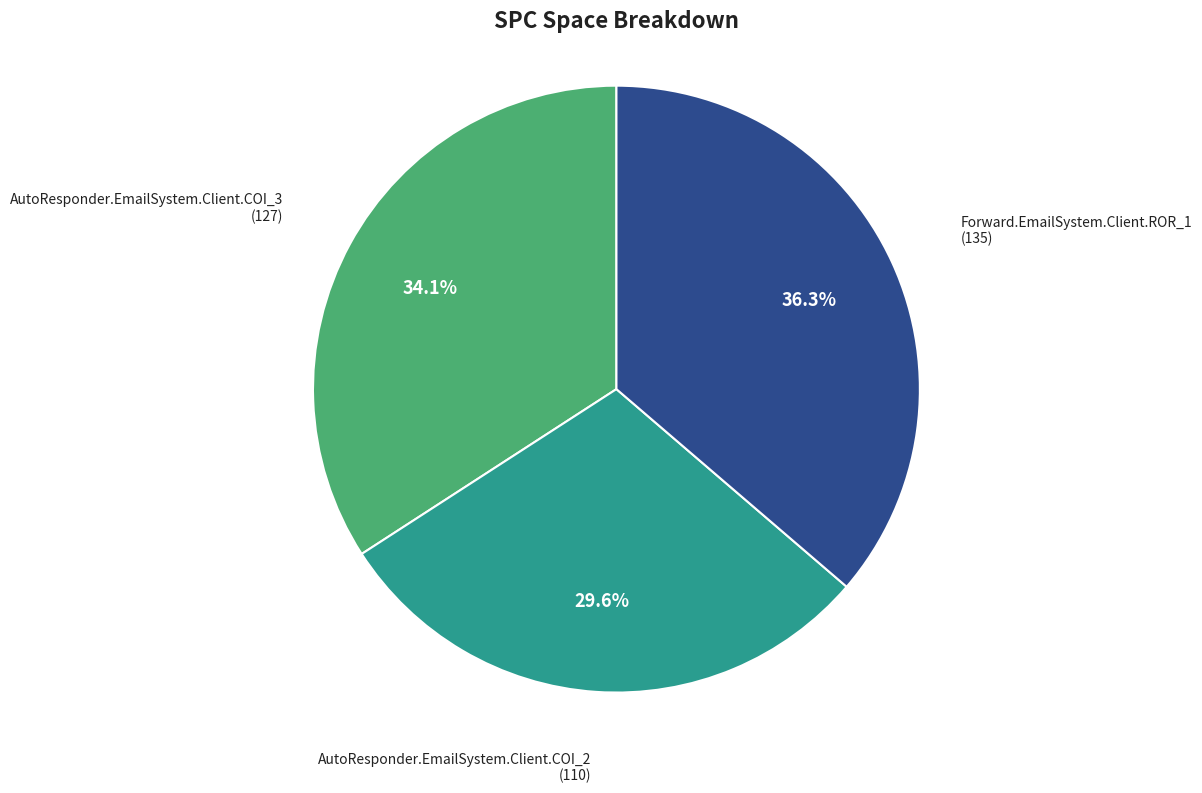

Is there any slice that represents more than half of the pie?

No